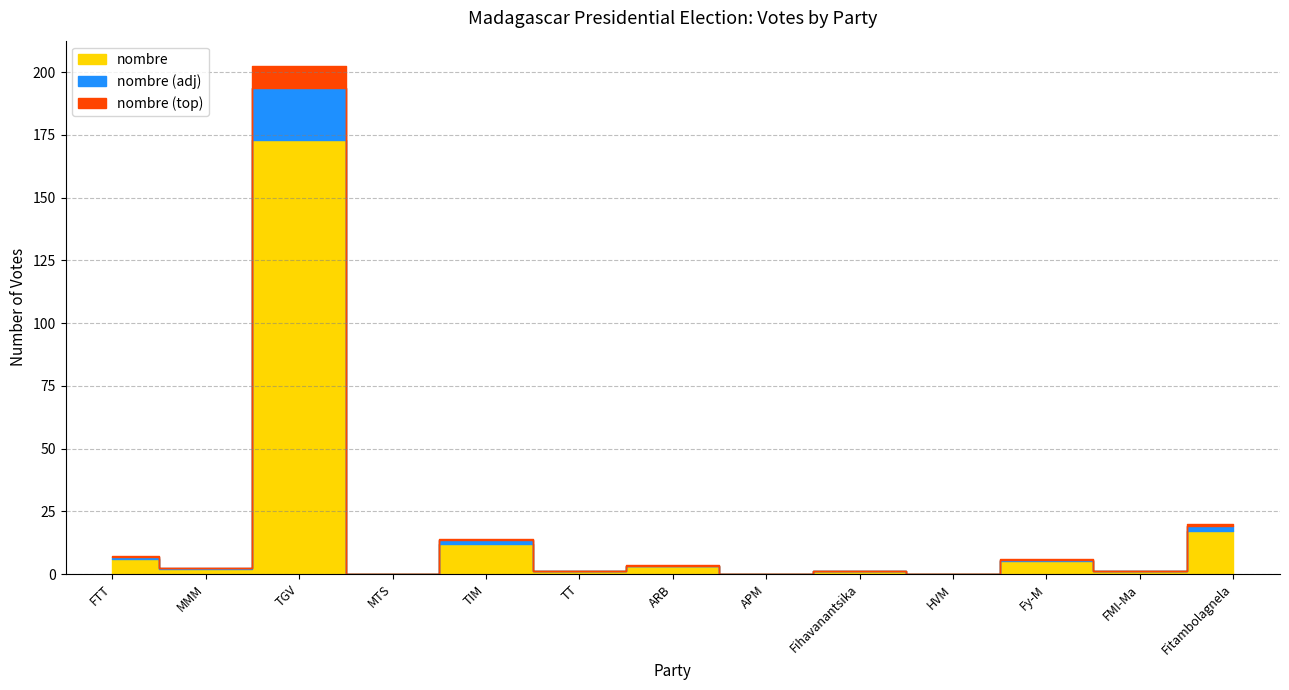

Reading right to left, transcribe all the data shown in this chart.

17	1	5	0	1	0	3	1	12	0	173	2	6